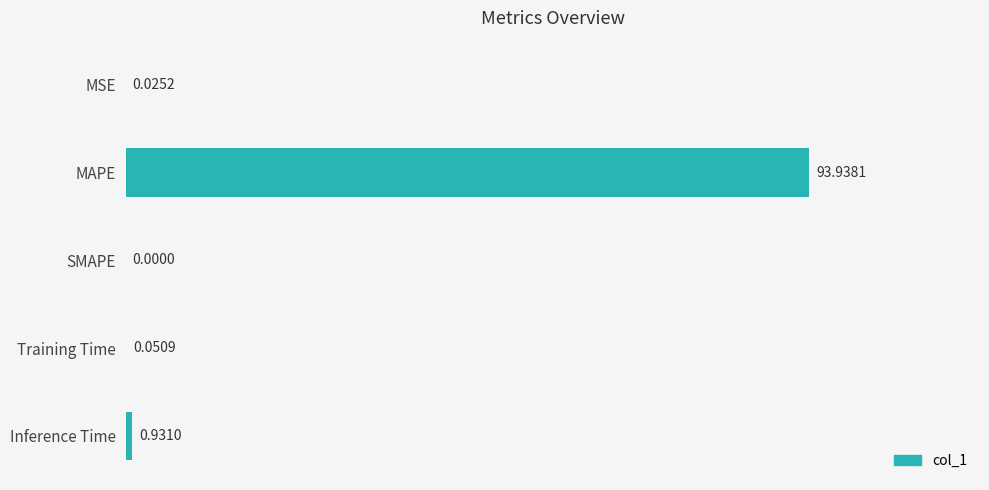

Between Inference Time and Training Time, which is larger?

Inference Time